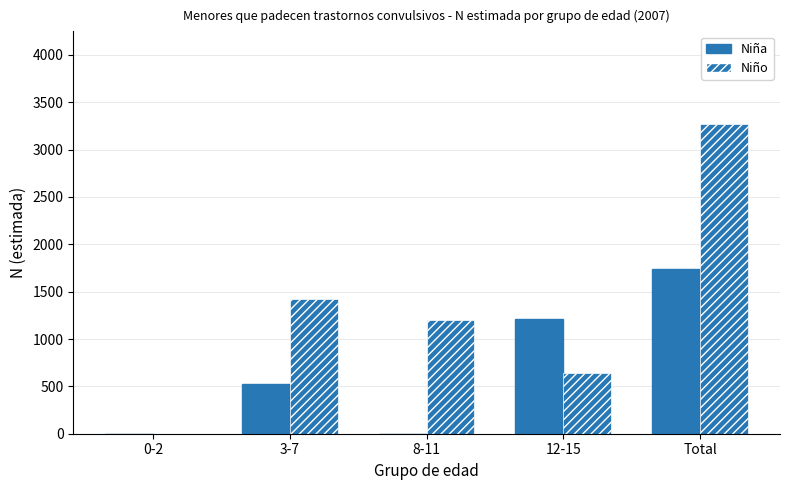

List the series in order of their overall mean, lowest first.

Niña, Niño